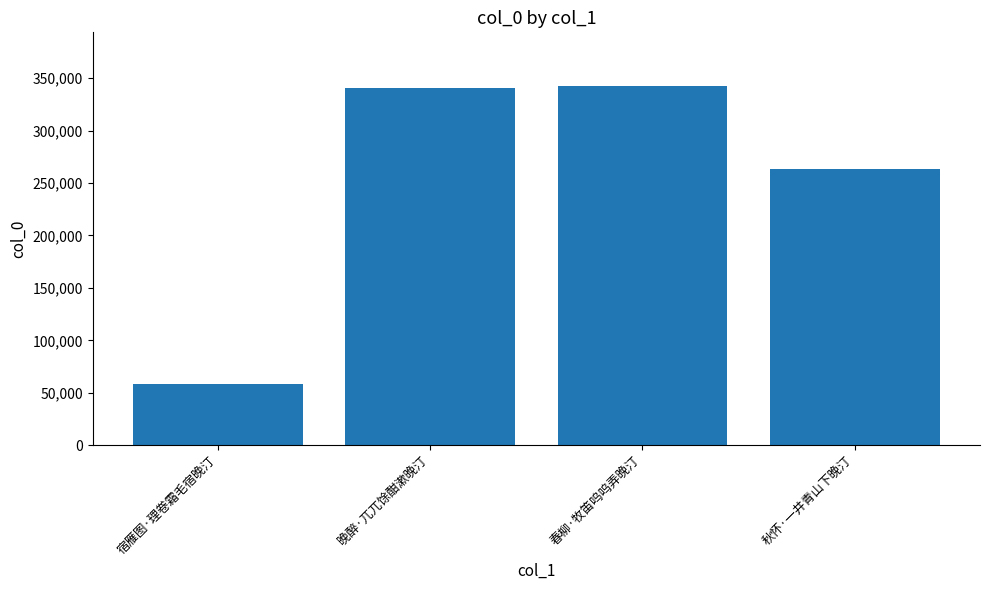

What value does the data have at 宿雁图·理卷霜毛宿晚汀, to the nearest 100?

58300